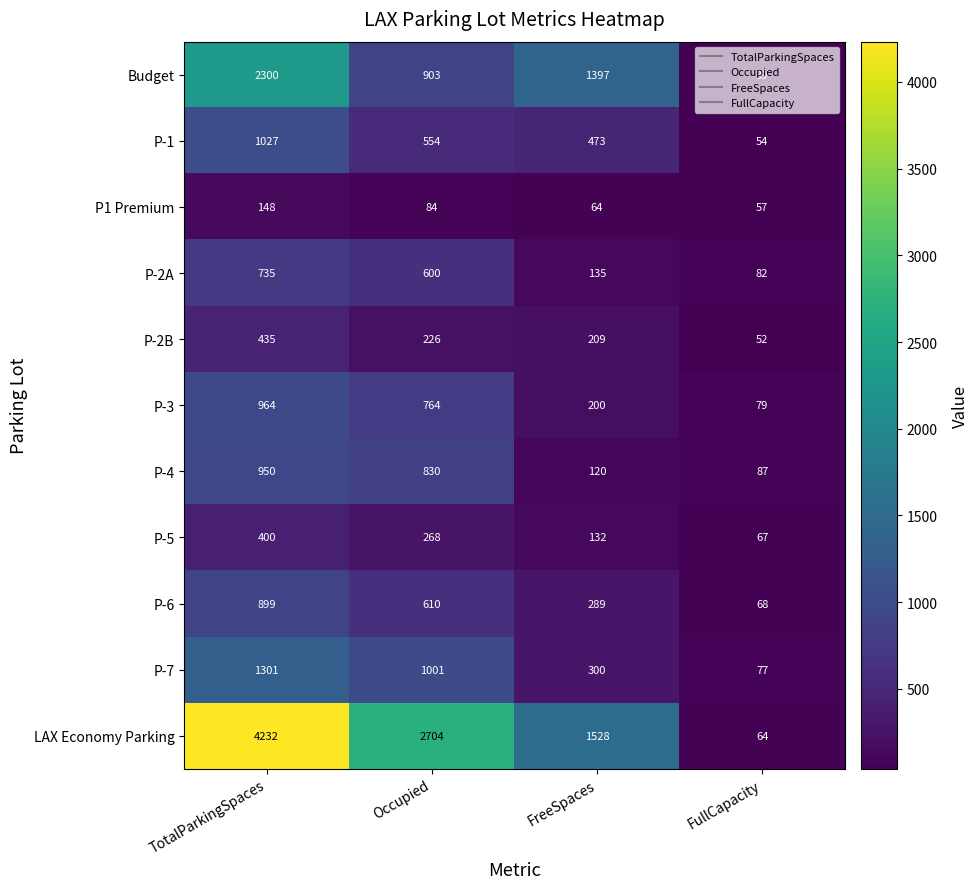

Which label corresponds to the smallest value in the chart?

FullCapacity